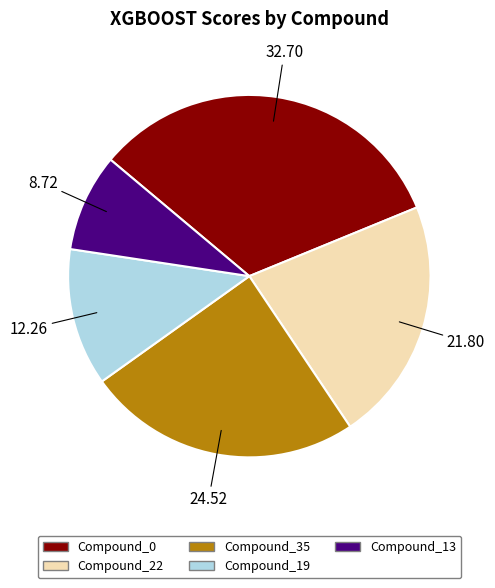

Count the number of slices in the pie.

5